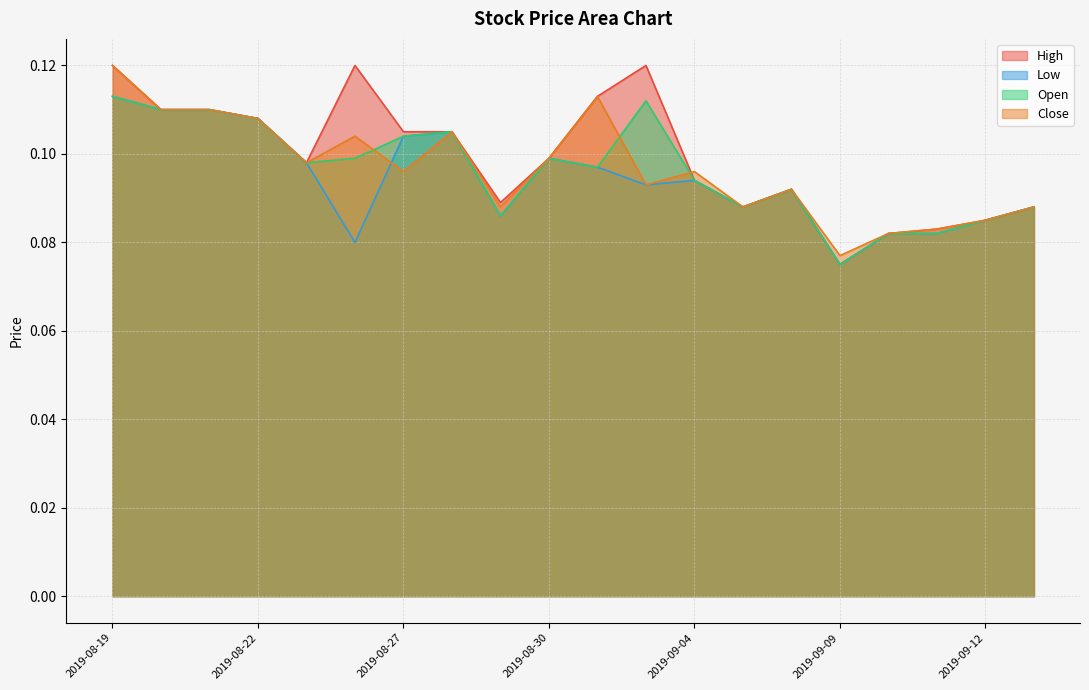

List the labels in order of Open value, smallest first.

2019-09-09, 2019-09-10, 2019-09-11, 2019-09-12, 2019-08-29, 2019-09-05, 2019-09-13, 2019-09-06, 2019-09-04, 2019-09-02, 2019-08-23, 2019-08-26, 2019-08-30, 2019-08-27, 2019-08-28, 2019-08-22, 2019-08-20, 2019-08-21, 2019-09-03, 2019-08-19